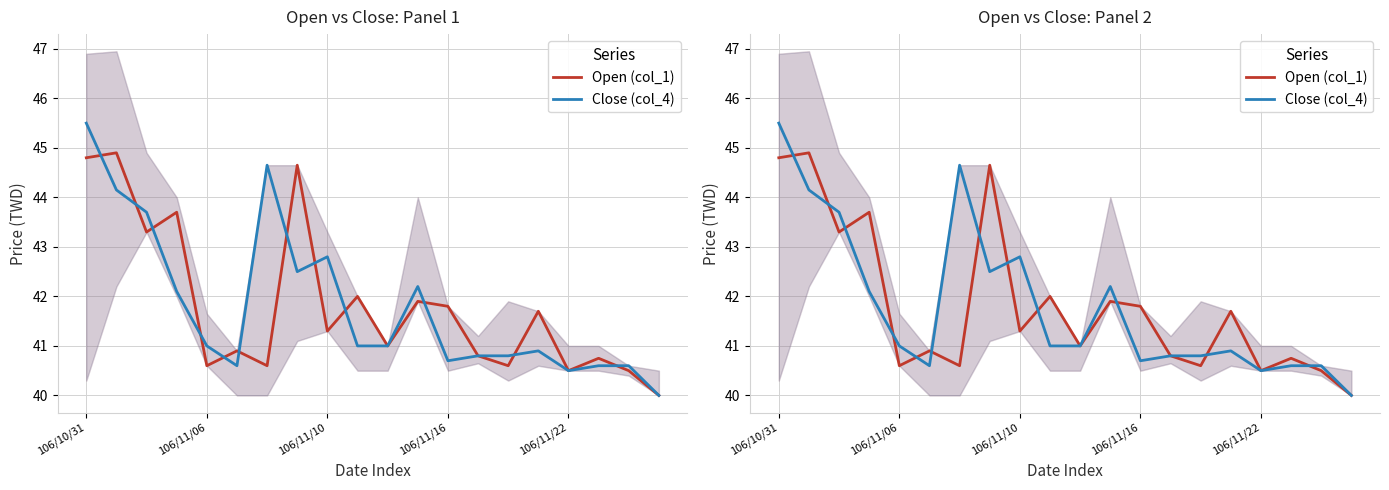

How many data points in Close (col_4) are less than 41?

9